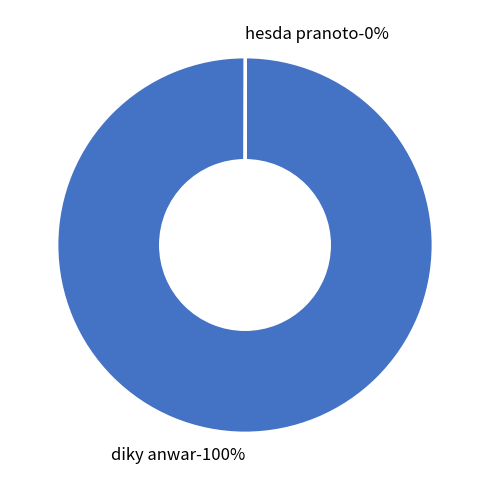

Does hesda pranoto represent more than half of the total?

No